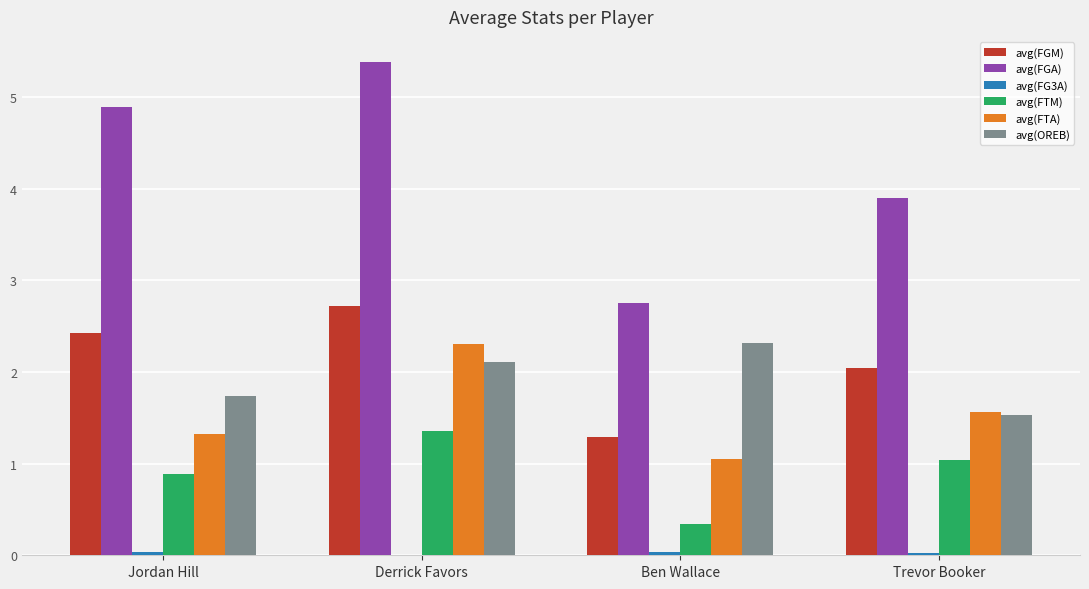

Which series has the largest total across all categories?

avg(FGA)